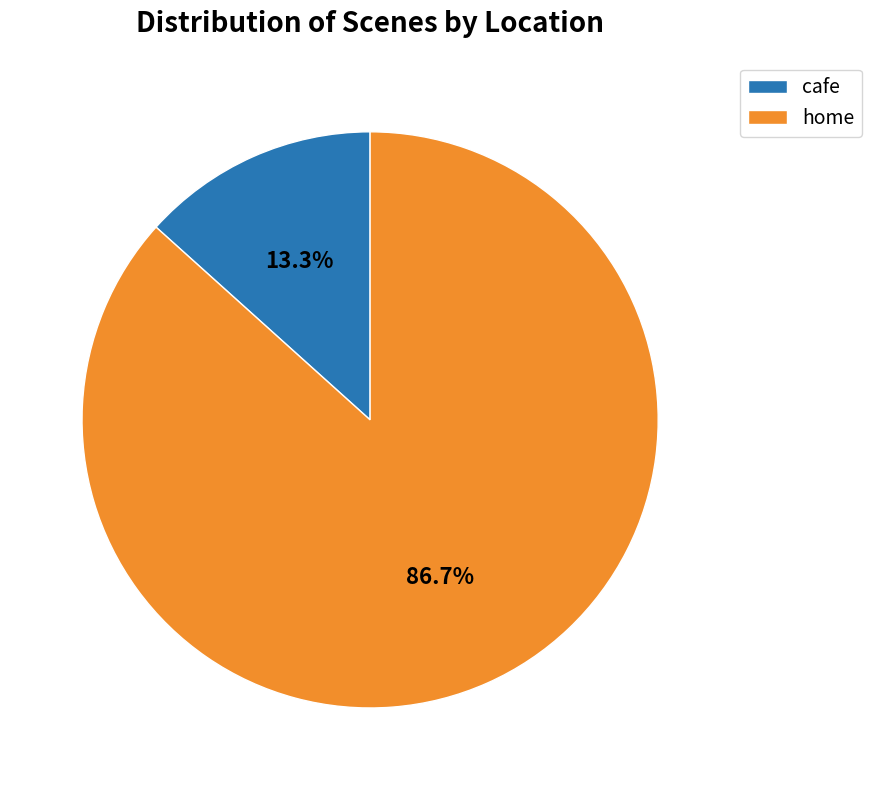

Which category accounts for the majority?

home